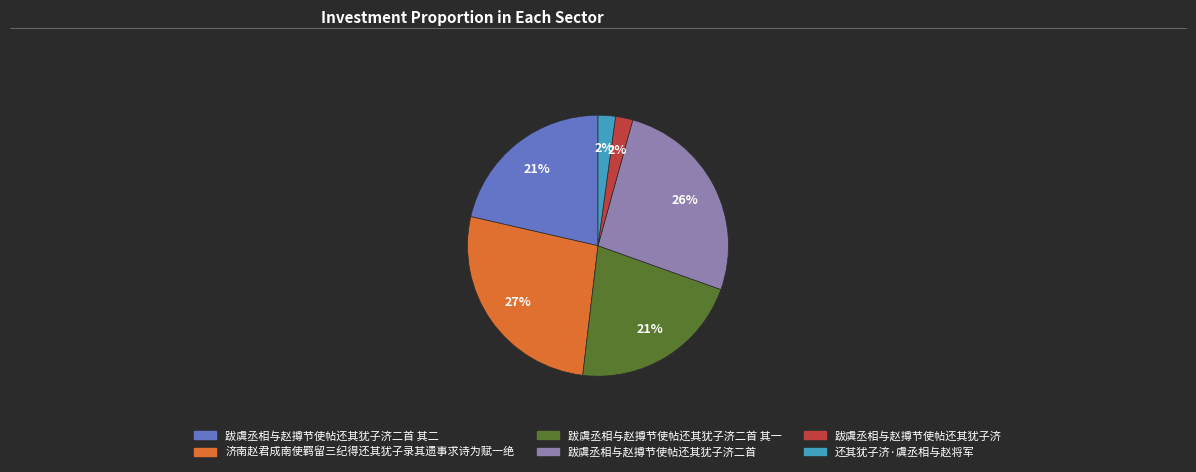

Is there any slice that represents more than half of the pie?

No